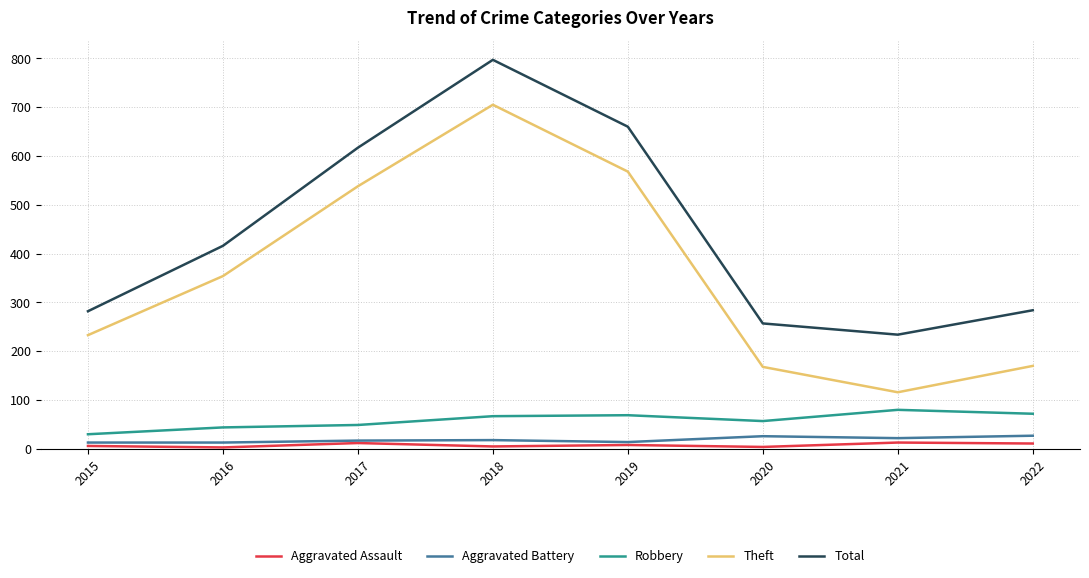

True or false: Aggravated Assault and Total intersect in this chart.

False